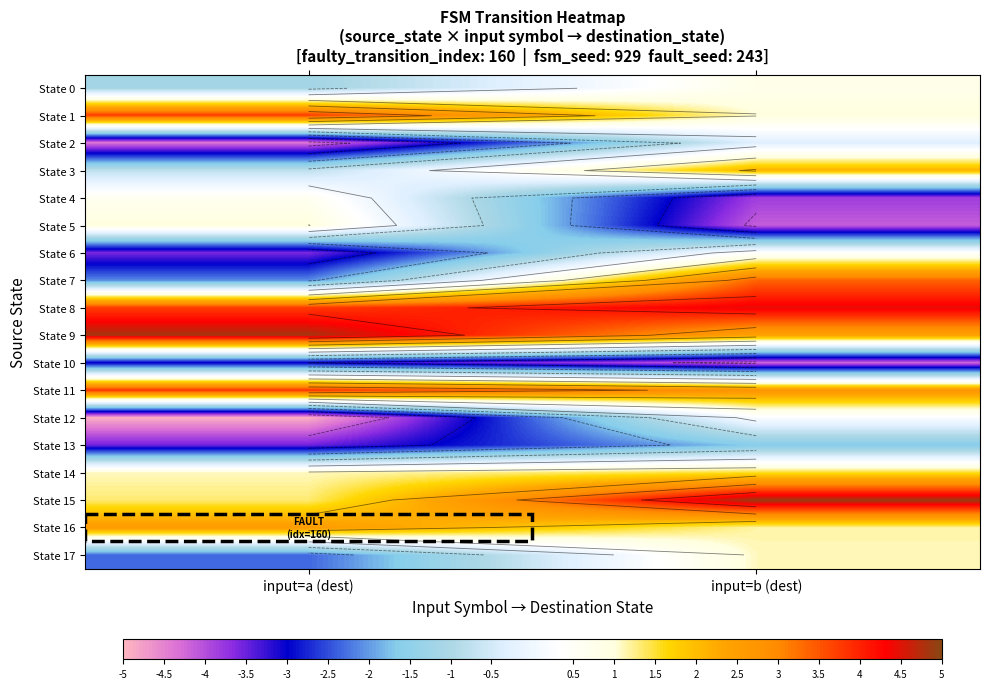

The value of State 11 at input=b (dest) is 4.7. True or false?

False